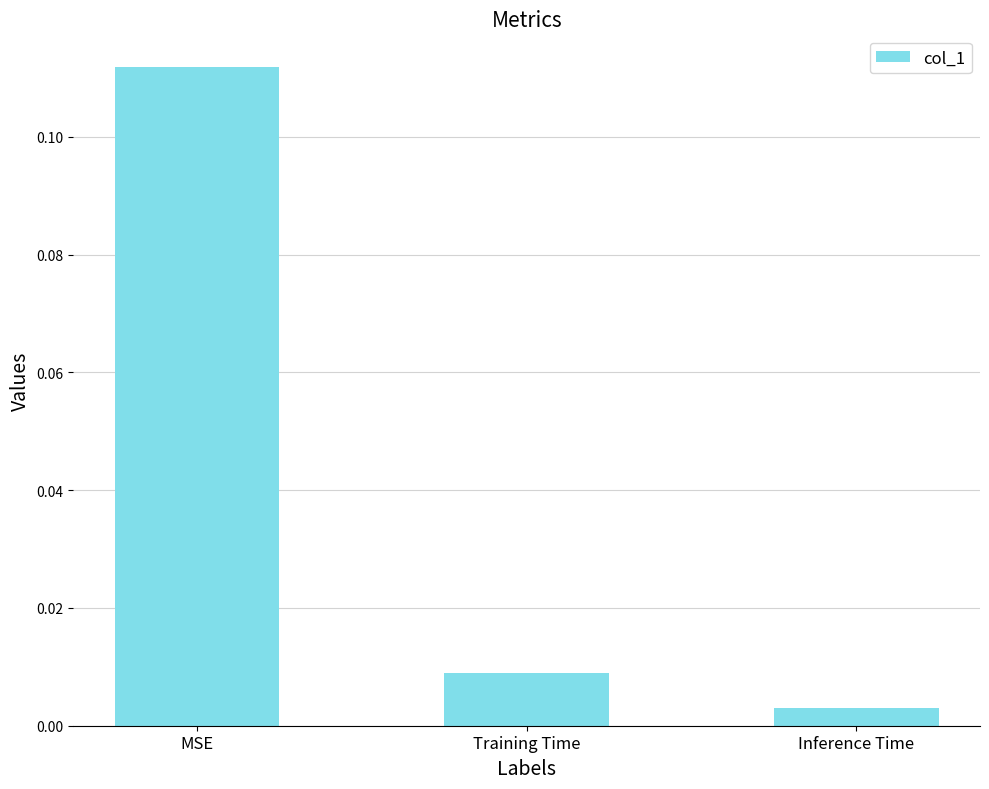

At which category does the chart reach its peak across all series?

MSE